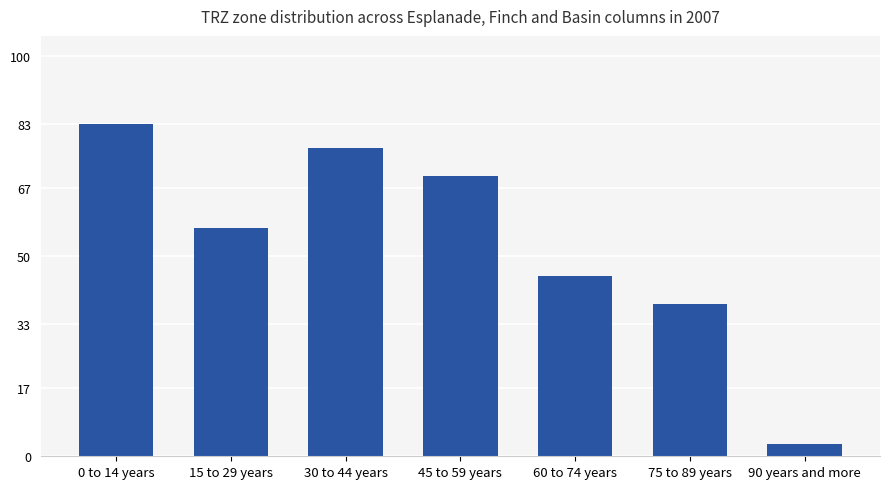

Is it true that the value at 90 years and more is 3?

True